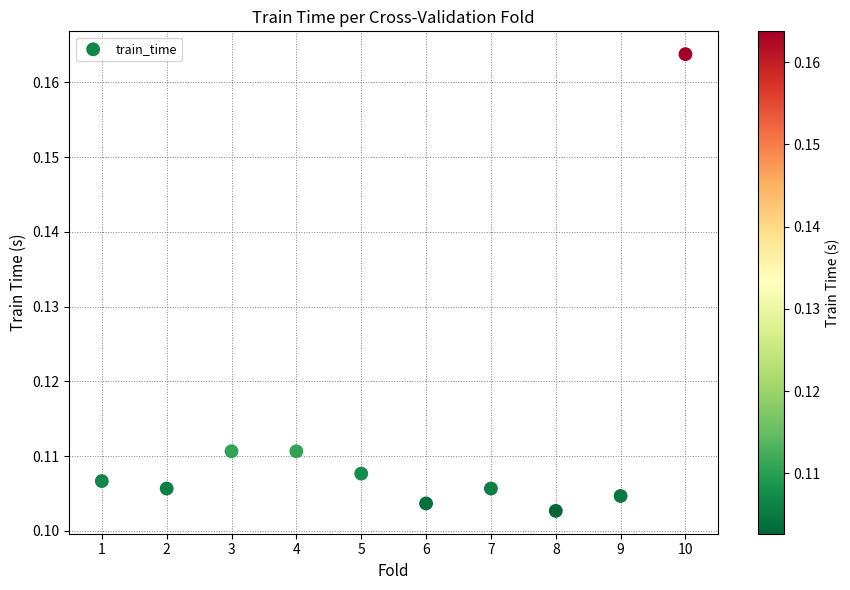

What is the average X value?

5.5